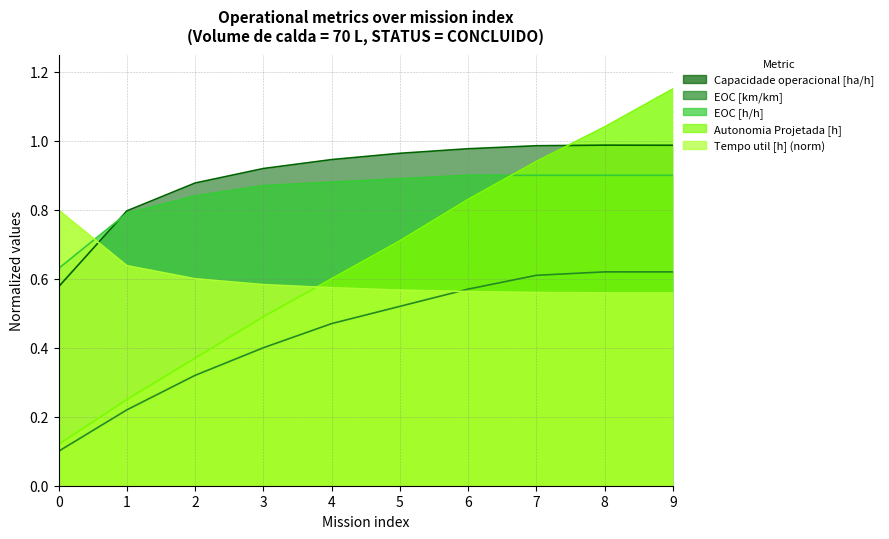

Reading left to right, what are all the values shown in this chart?

Capacidade operacional [ha/h]: 0=0.6	1=0.8	2=0.9	3=0.9	4=0.9	5=1.0	6=1.0	7=1.0	8=1.0	9=1.0
EOC [km/km]: 0=0.1	1=0.2	2=0.3	3=0.4	4=0.5	5=0.5	6=0.6	7=0.6	8=0.6	9=0.6
EOC [h/h]: 0=0.6	1=0.8	2=0.8	3=0.9	4=0.9	5=0.9	6=0.9	7=0.9	8=0.9	9=0.9
Autonomia Projetada [h]: 0=0.1	1=0.2	2=0.4	3=0.5	4=0.6	5=0.7	6=0.8	7=0.9	8=1.0	9=1.1
Tempo util [h] (norm): 0=0.8	1=0.6	2=0.6	3=0.6	4=0.6	5=0.6	6=0.6	7=0.6	8=0.6	9=0.6